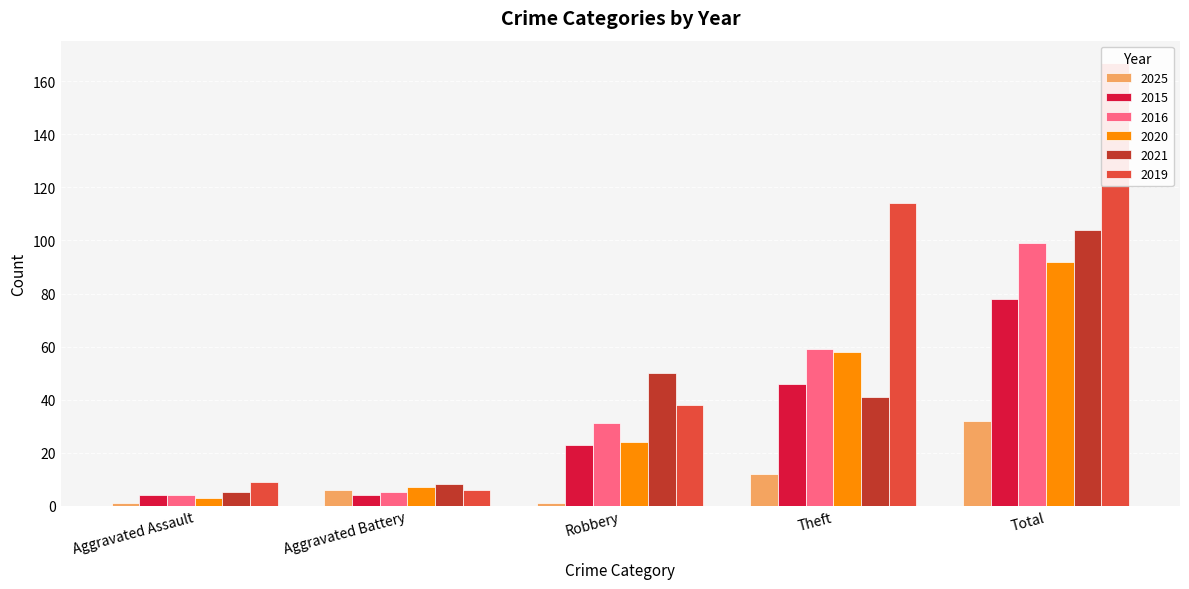

The value of 2015 at Robbery is 23. True or false?

True